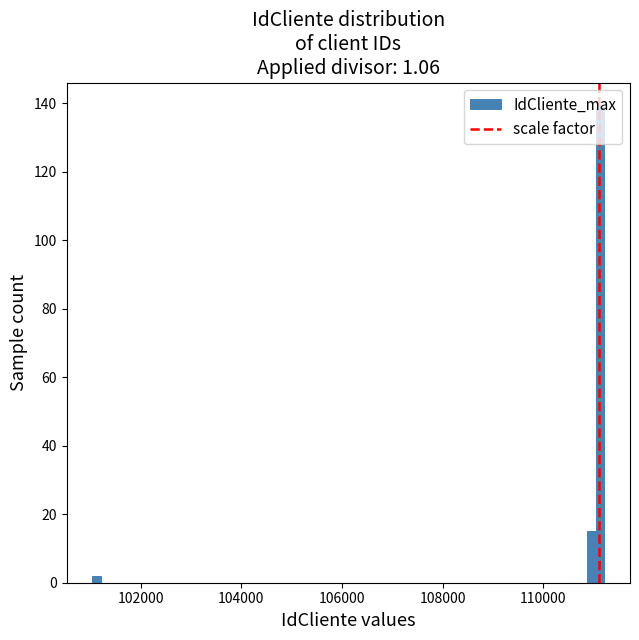

Around what value on the x-axis is the tallest bar? Give the approximate position of its centre, as read against the axis.

111200